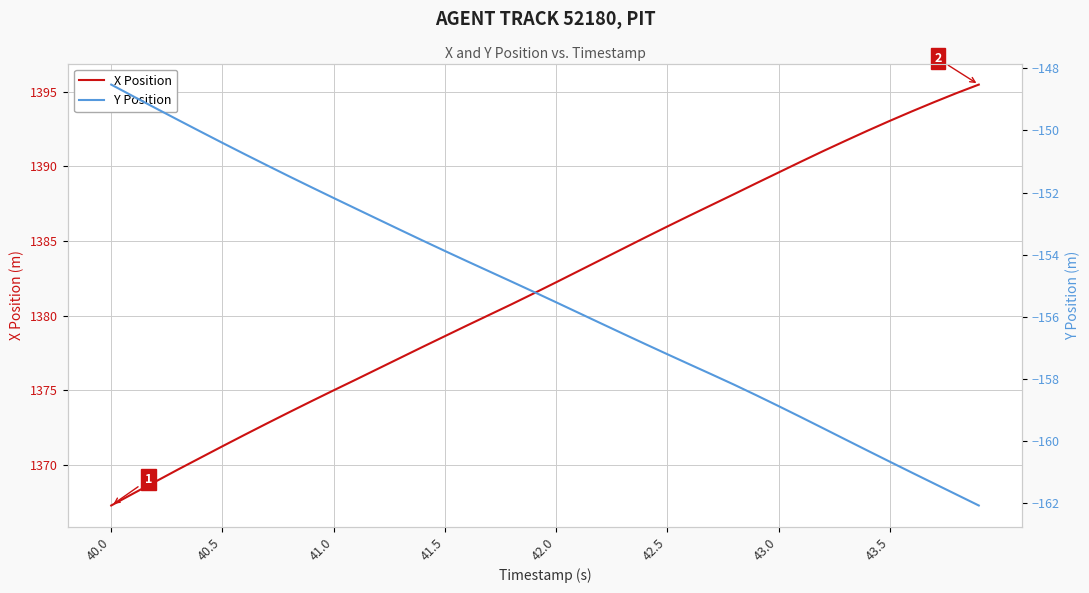

What is the lowest value of the X Position series?

1367.3